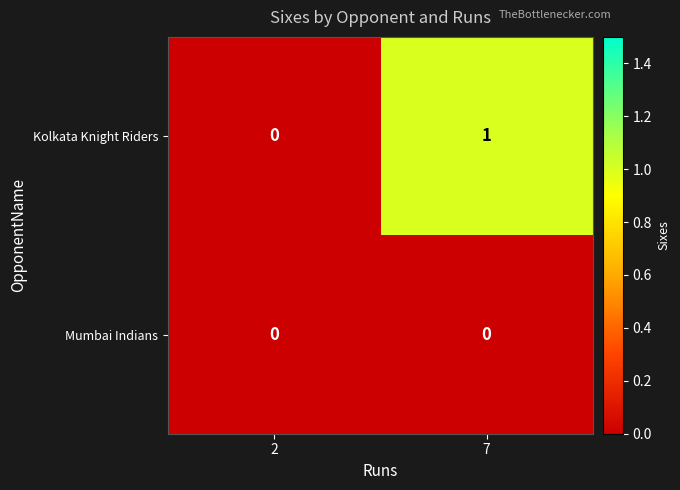

List the series in order of their overall mean, lowest first.

Mumbai Indians, Kolkata Knight Riders